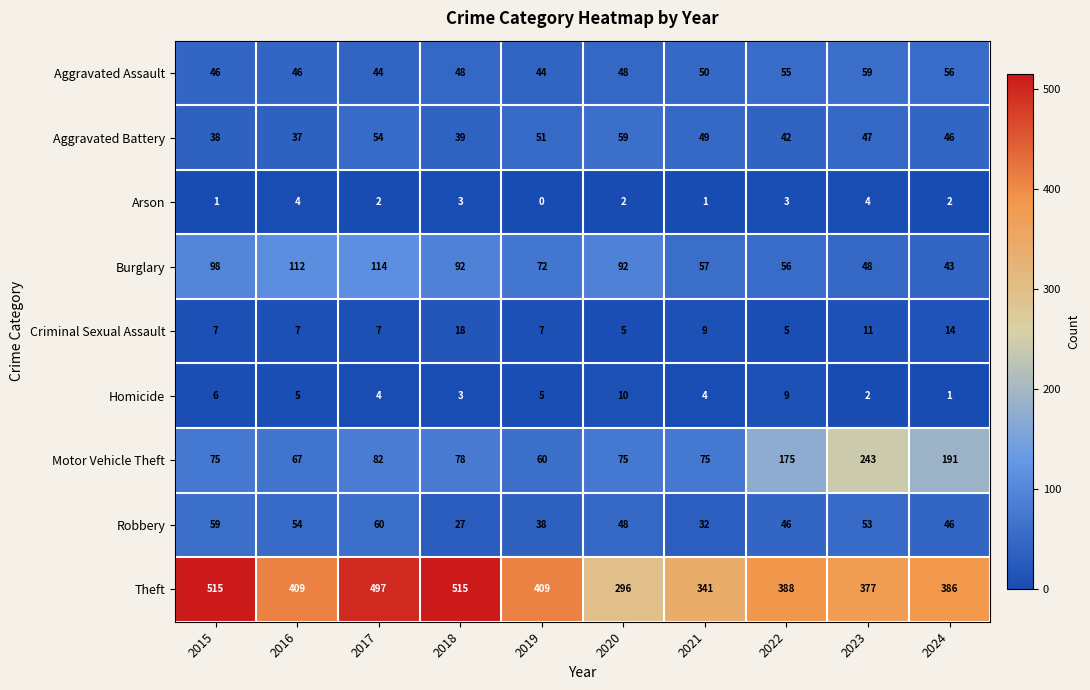

Where does the Robbery series first go above 48?

2015